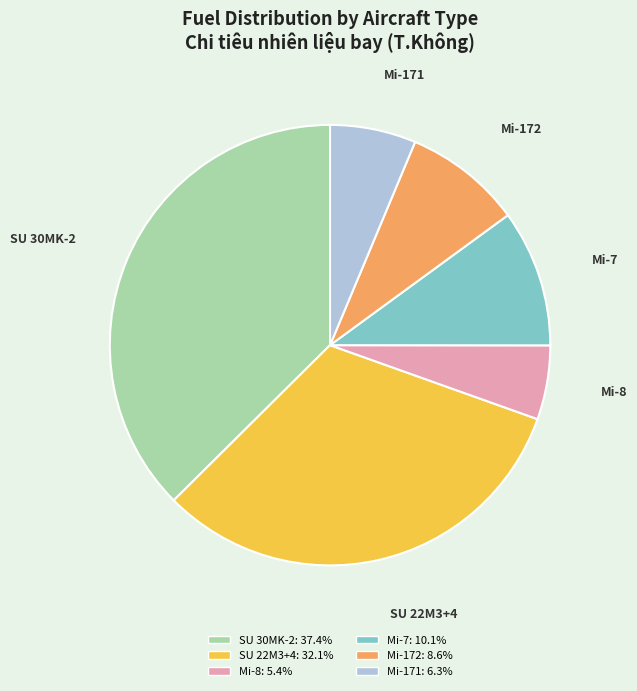

Which has a higher value, SU 22M3+4 or Mi-8?

SU 22M3+4